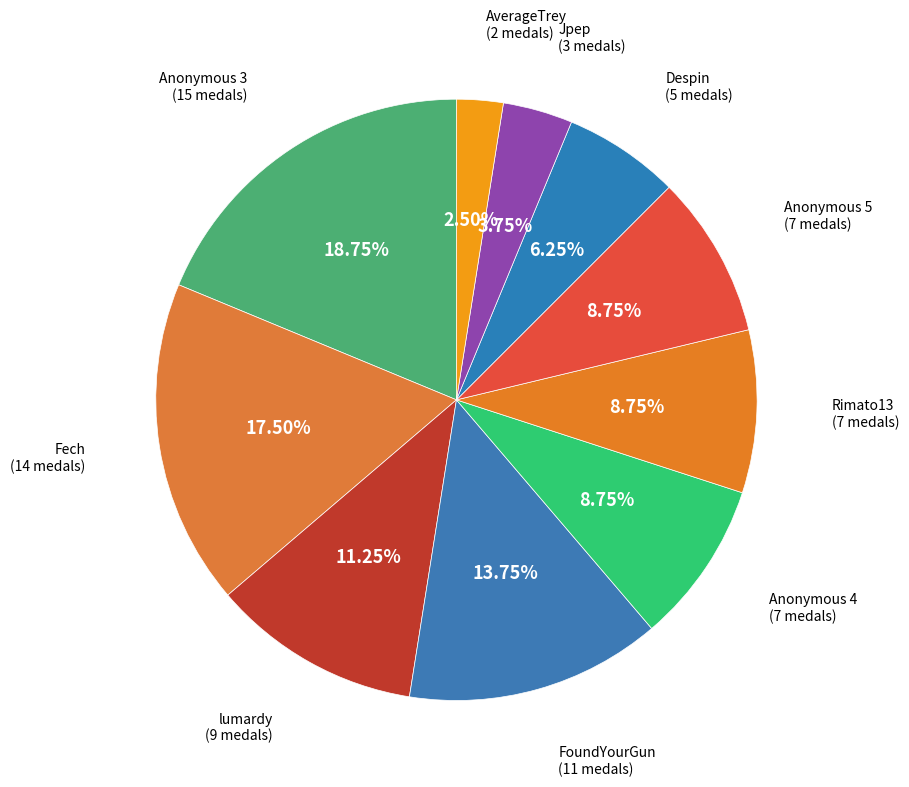

How many segments does this pie chart have?

10